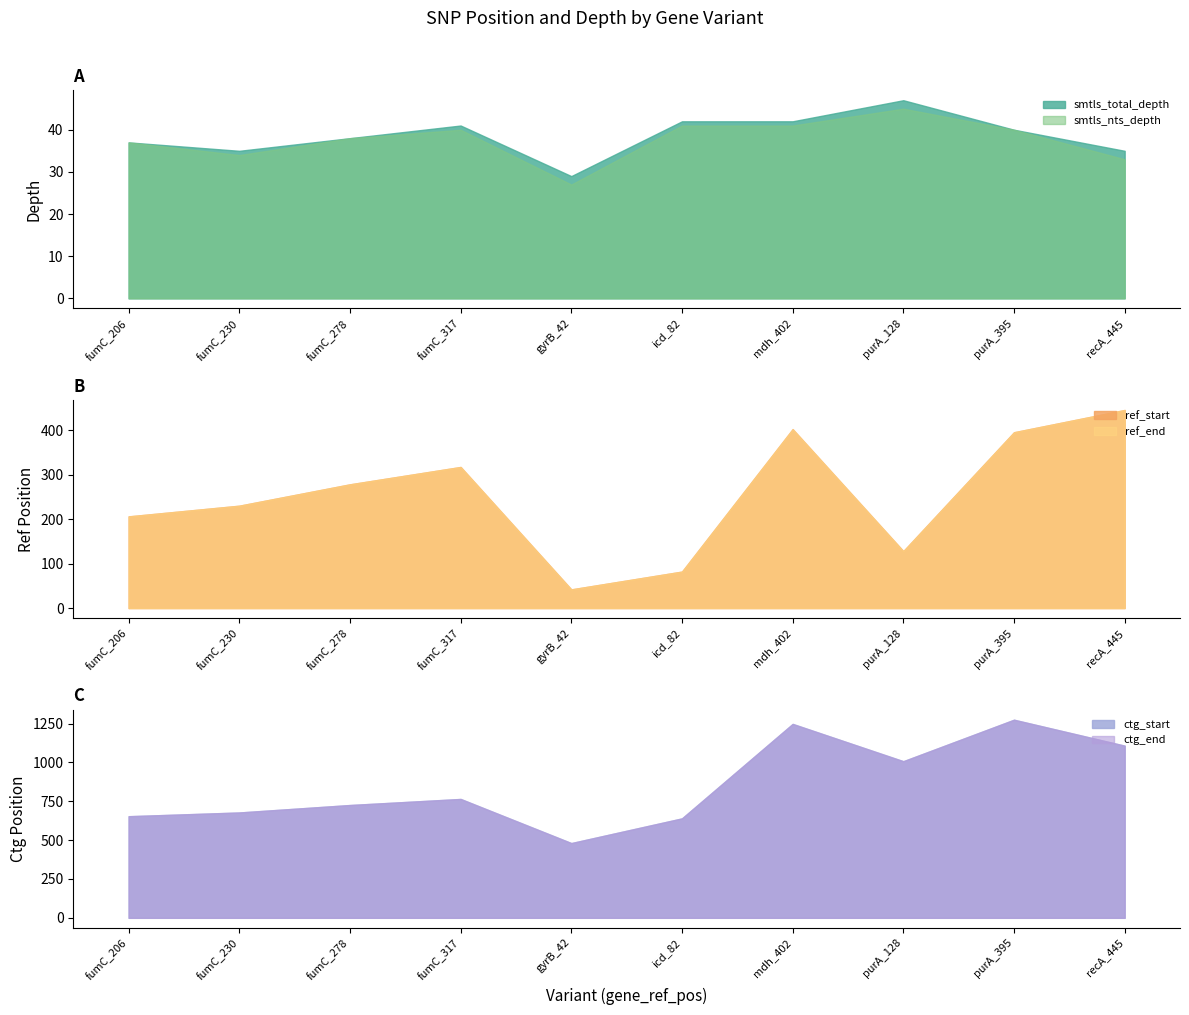

Which series has the widest spread of values?

ctg_start